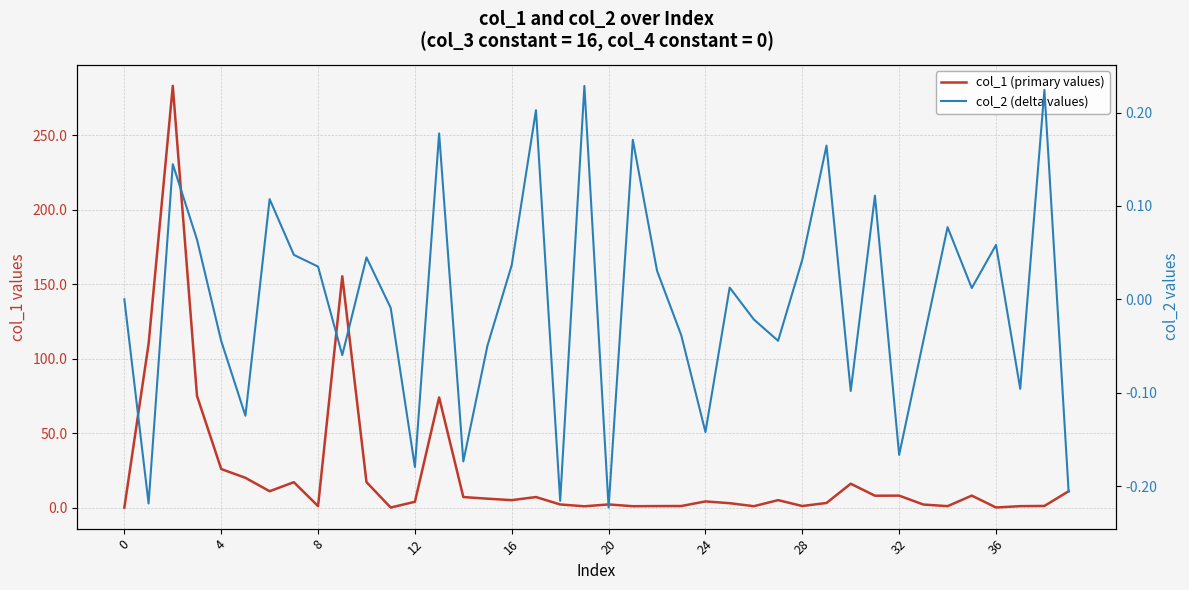

True or false: col_2 (delta values) and col_1 (primary values) cross at least once.

True